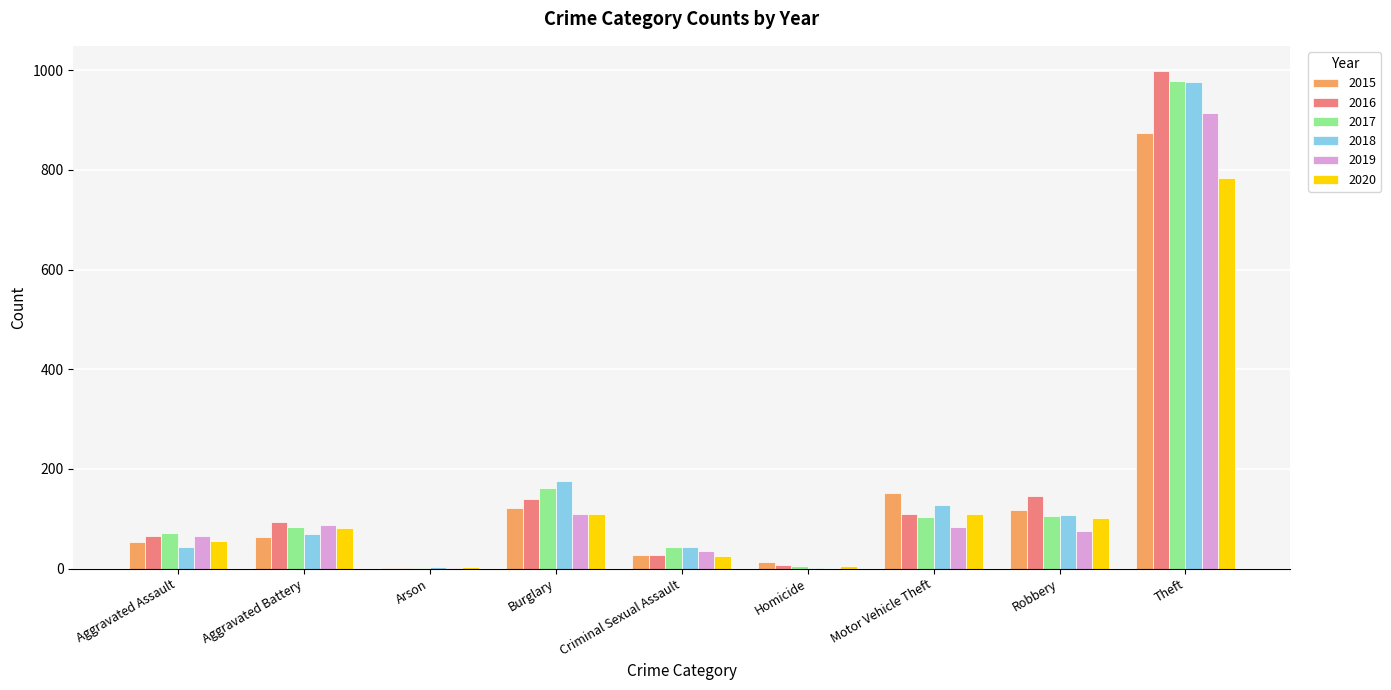

What is the spread (max minus min) of values at Theft?

216